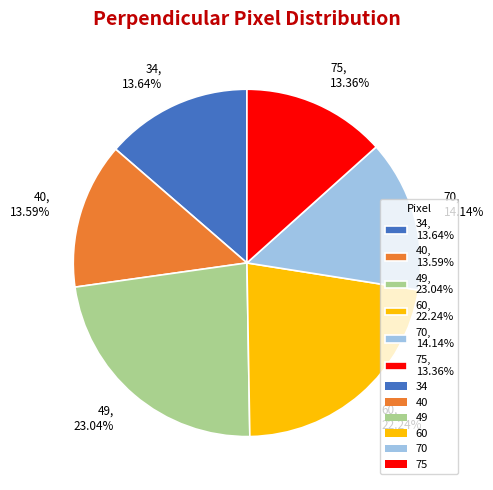

Is it true that 60 is 22% of the pie?

True